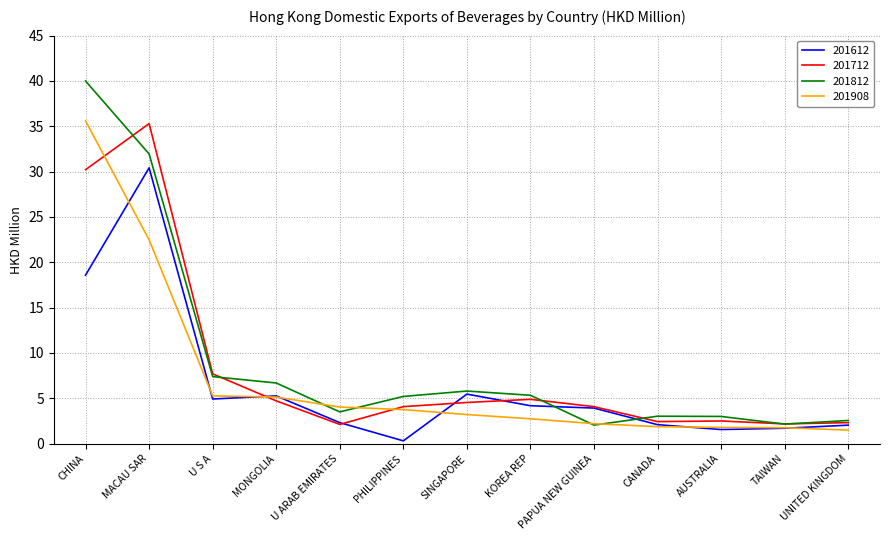

What is the highest value of the 201908 series?

35.6